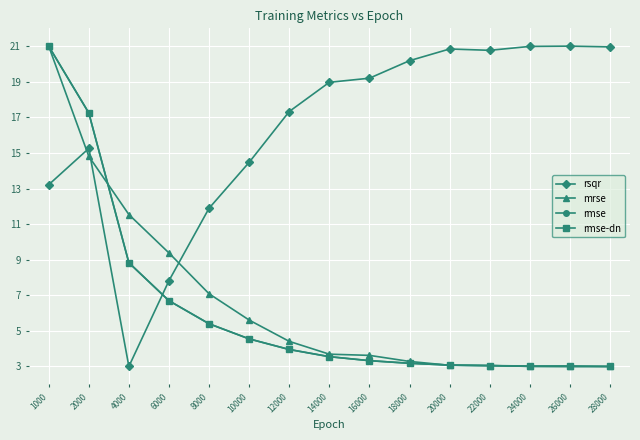

Read the rmse-dn value at 8000.

5.4